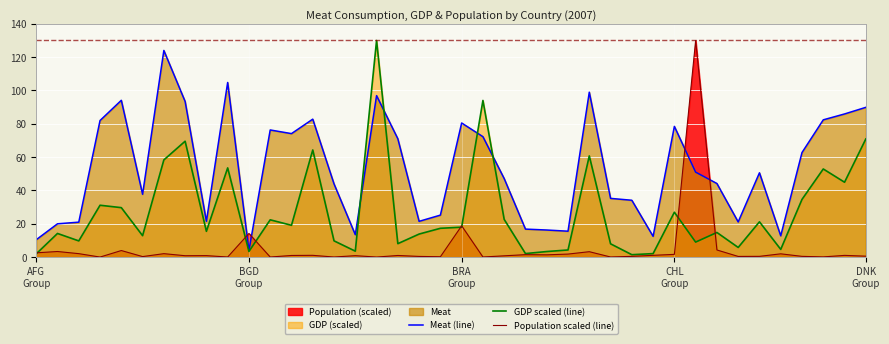

What is the label of the 28th point from the right?

12